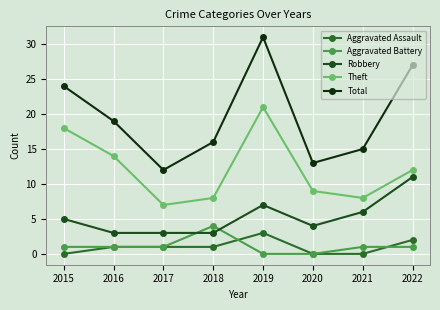

True or false: Theft and Total intersect in this chart.

False